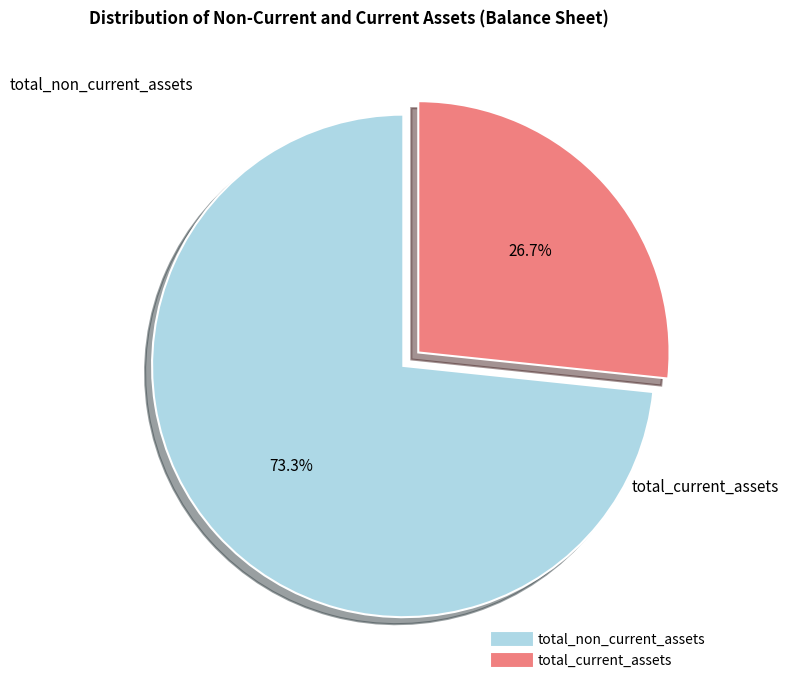

Rank the categories by value from lowest to highest.

total_current_assets, total_non_current_assets